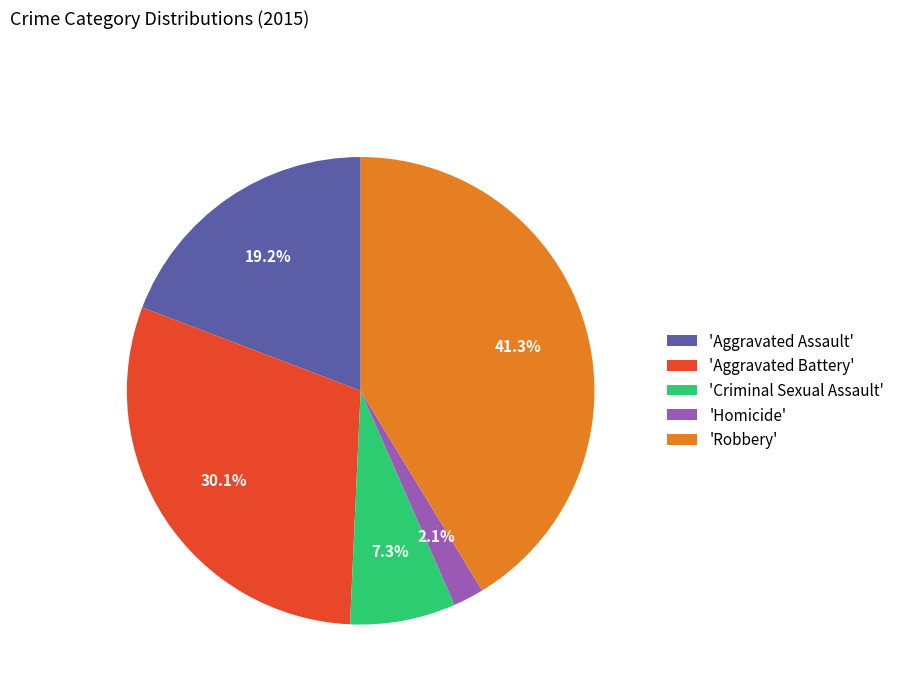

Which slice is the smallest?

'Homicide'